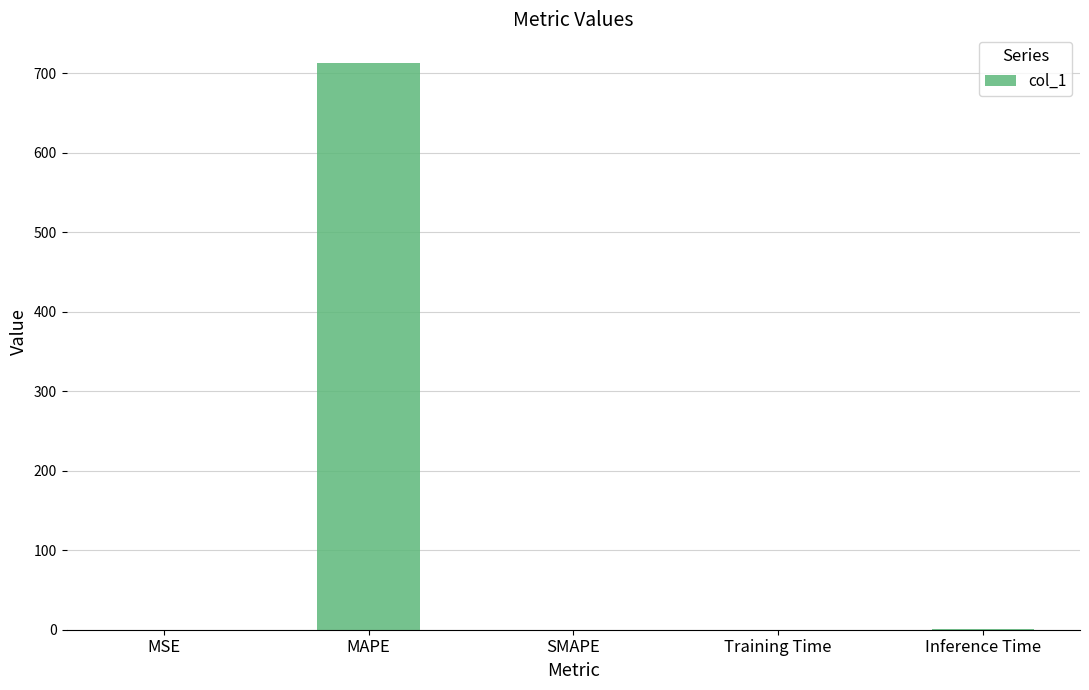

Is it true that the value at SMAPE is -413.6?

False